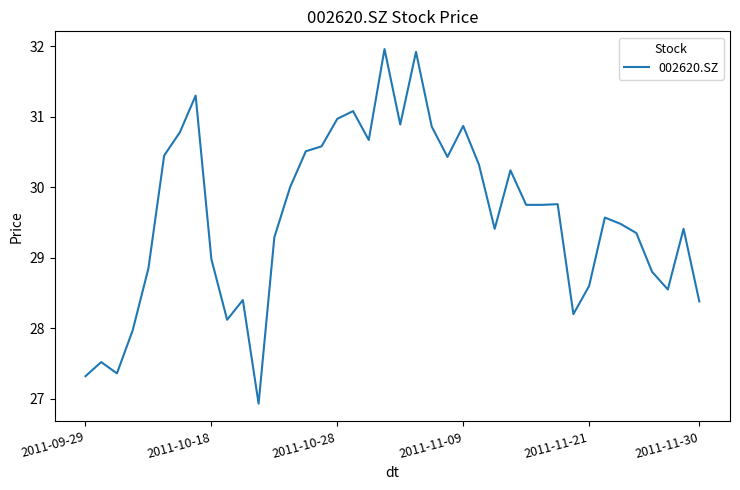

What is the smallest value displayed?

26.9